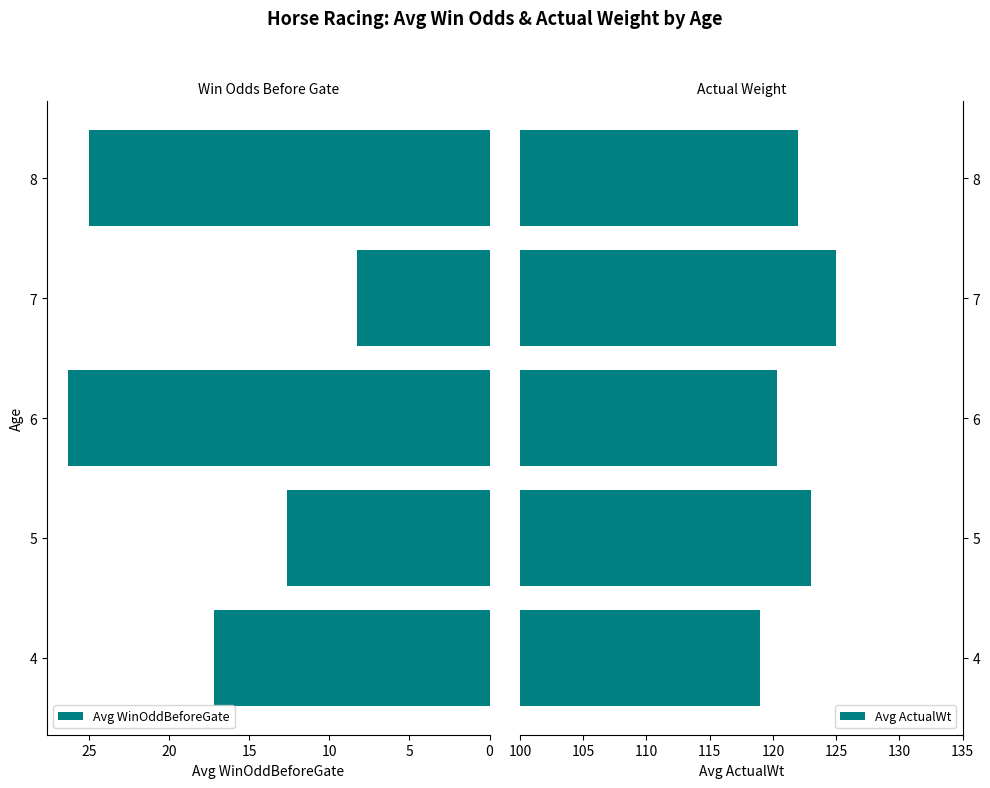

Which series has the largest range (max minus min)?

Avg WinOddBeforeGate